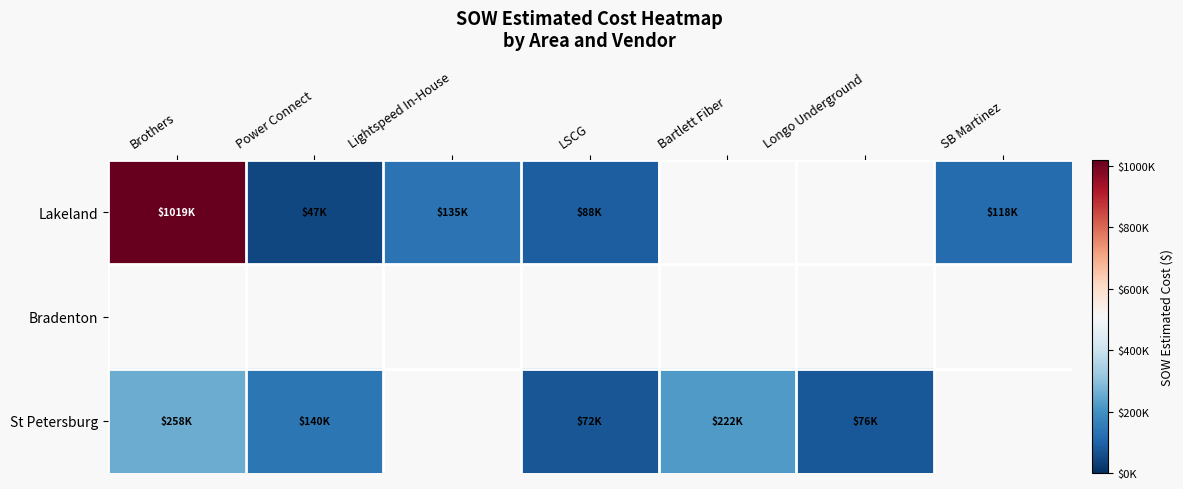

Which has a higher value, Longo Underground or Brothers?

Brothers